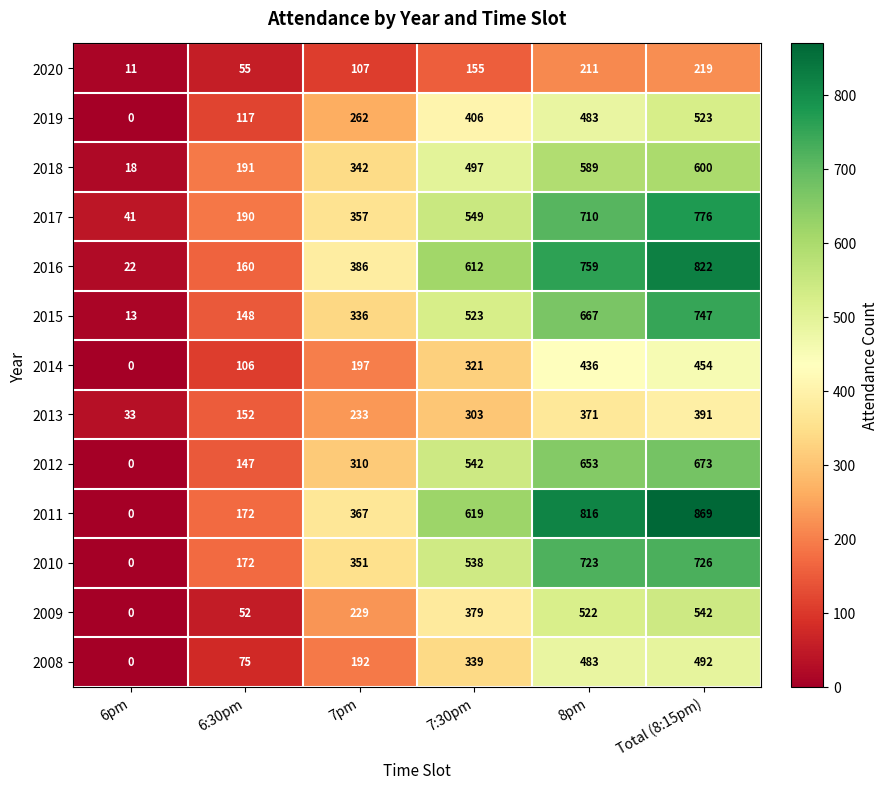

Which series changed the most between 6pm and 7pm?

2011